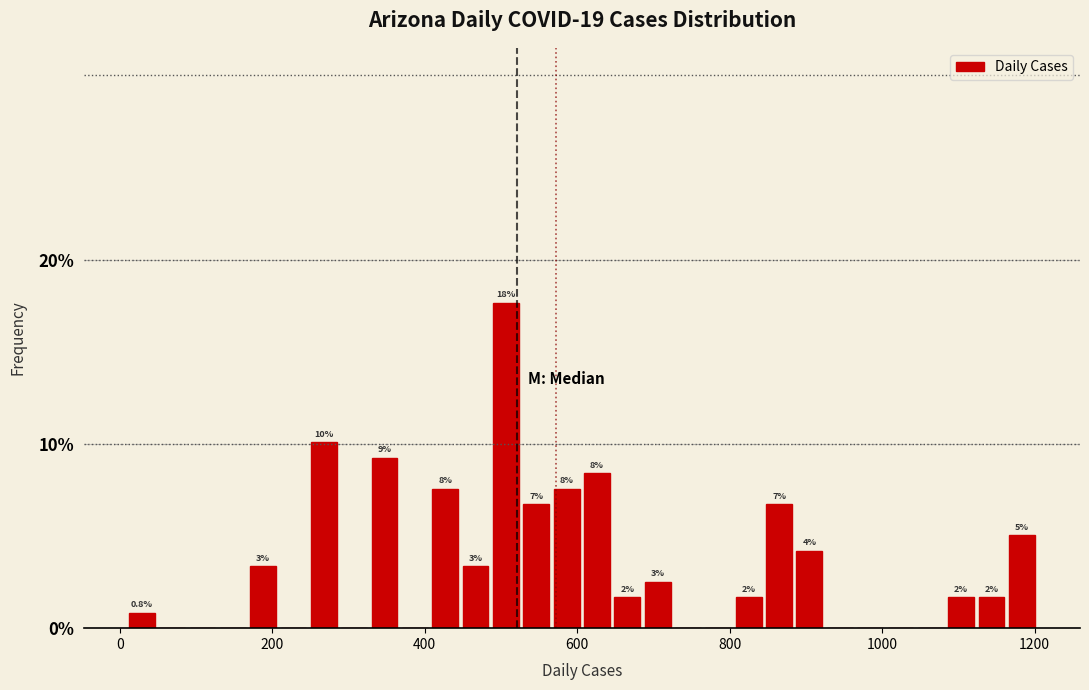

Around what value on the x-axis is the tallest bar? Give the approximate position of its centre, as read against the axis.

500